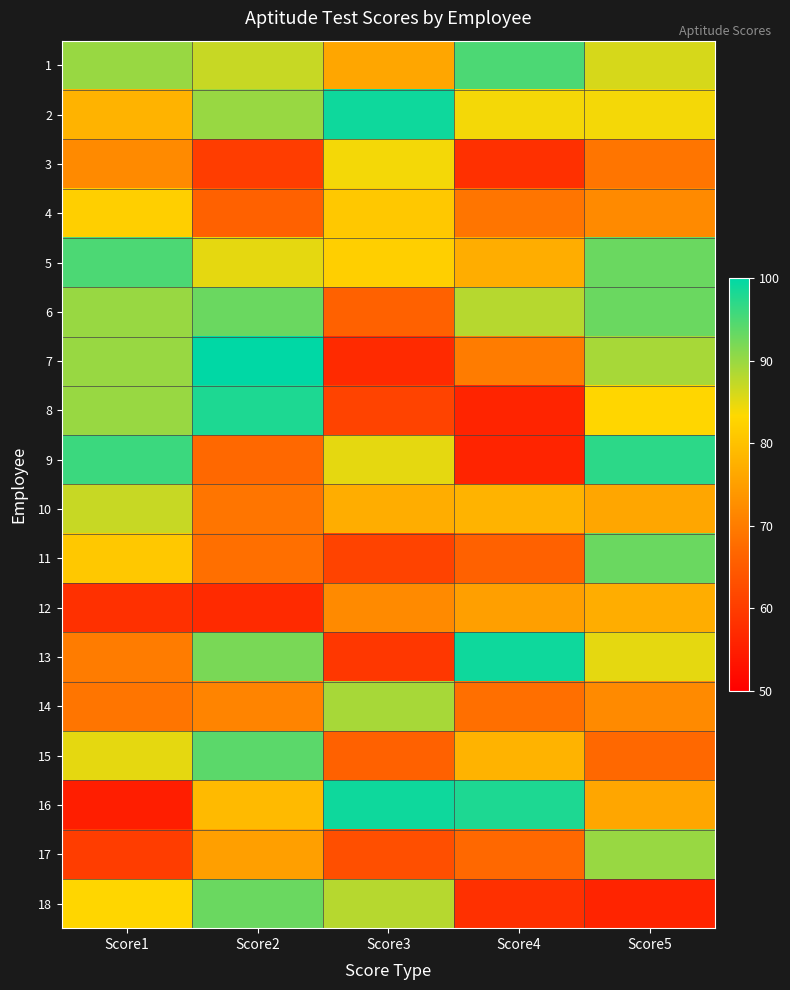

Reading left to right, transcribe all the data shown in this chart.

1: Score1=90	Score2=87	Score3=76	Score4=95	Score5=86
2: Score1=78	Score2=90	Score3=99	Score4=84	Score5=84
3: Score1=72	Score2=60	Score3=84	Score4=58	Score5=69
4: Score1=82	Score2=66	Score3=81	Score4=69	Score5=72
5: Score1=95	Score2=85	Score3=82	Score4=77	Score5=93
6: Score1=90	Score2=93	Score3=66	Score4=88	Score5=93
7: Score1=90	Score2=100	Score3=57	Score4=70	Score5=89
8: Score1=90	Score2=98	Score3=61	Score4=56	Score5=83
9: Score1=96	Score2=67	Score3=85	Score4=56	Score5=97
10: Score1=87	Score2=69	Score3=77	Score4=78	Score5=76
11: Score1=81	Score2=68	Score3=61	Score4=66	Score5=93
12: Score1=58	Score2=57	Score3=72	Score4=75	Score5=77
13: Score1=70	Score2=92	Score3=59	Score4=99	Score5=85
14: Score1=69	Score2=71	Score3=89	Score4=68	Score5=72
15: Score1=85	Score2=94	Score3=66	Score4=78	Score5=67
16: Score1=55	Score2=79	Score3=99	Score4=98	Score5=76
17: Score1=60	Score2=75	Score3=63	Score4=67	Score5=90
18: Score1=83	Score2=93	Score3=88	Score4=58	Score5=56